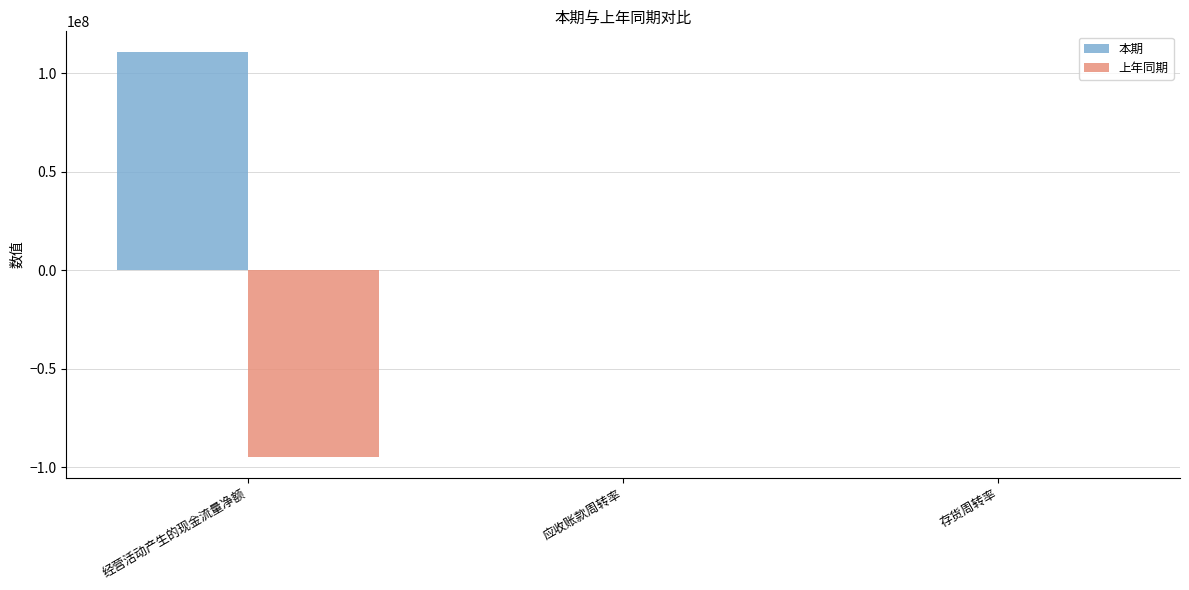

Is it true that 本期 equals 162516075.4 at 经营活动产生的现金流量净额?

False